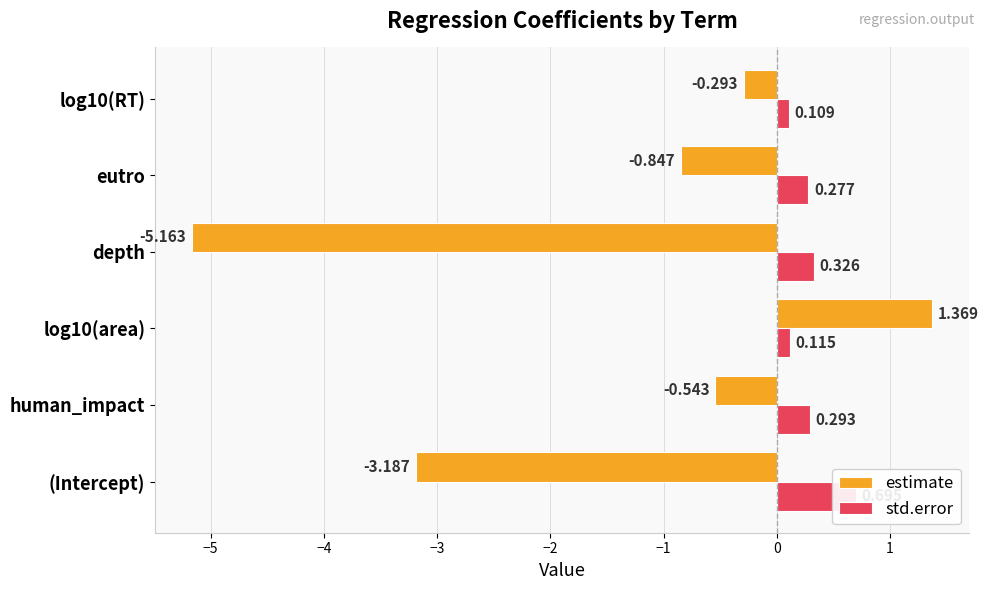

At how many categories does at least one series exceed -4?

6